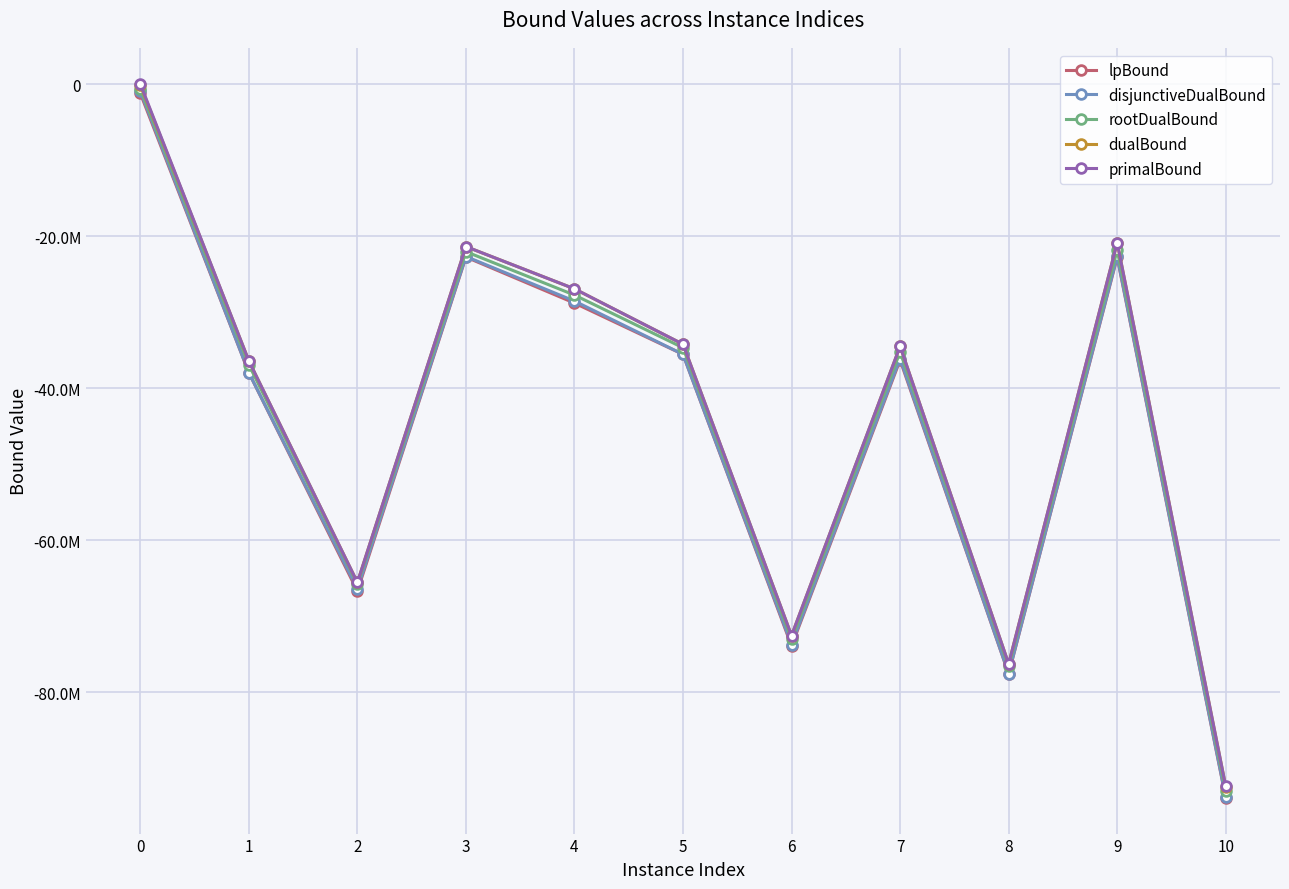

What are all the series names shown in the legend?

lpBound, disjunctiveDualBound, rootDualBound, dualBound, primalBound